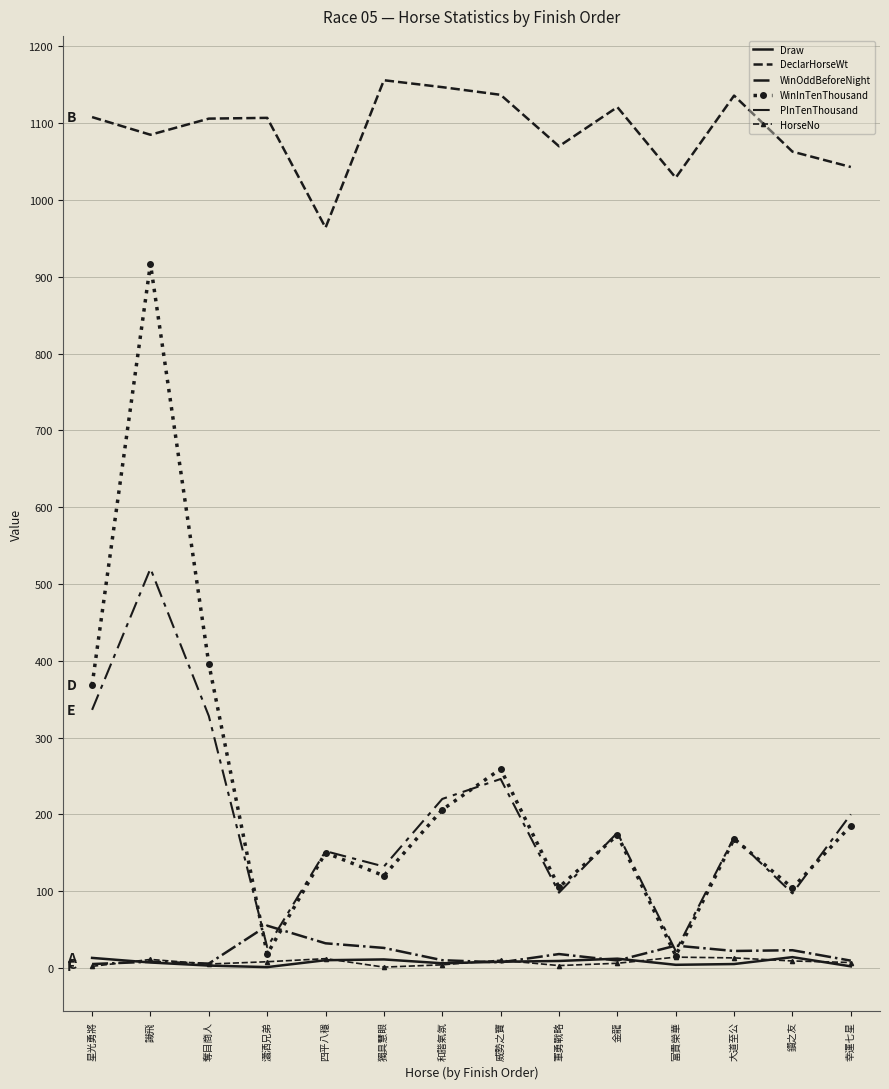

Is it true that HorseNo equals 14.3 at 鑽之友?

False